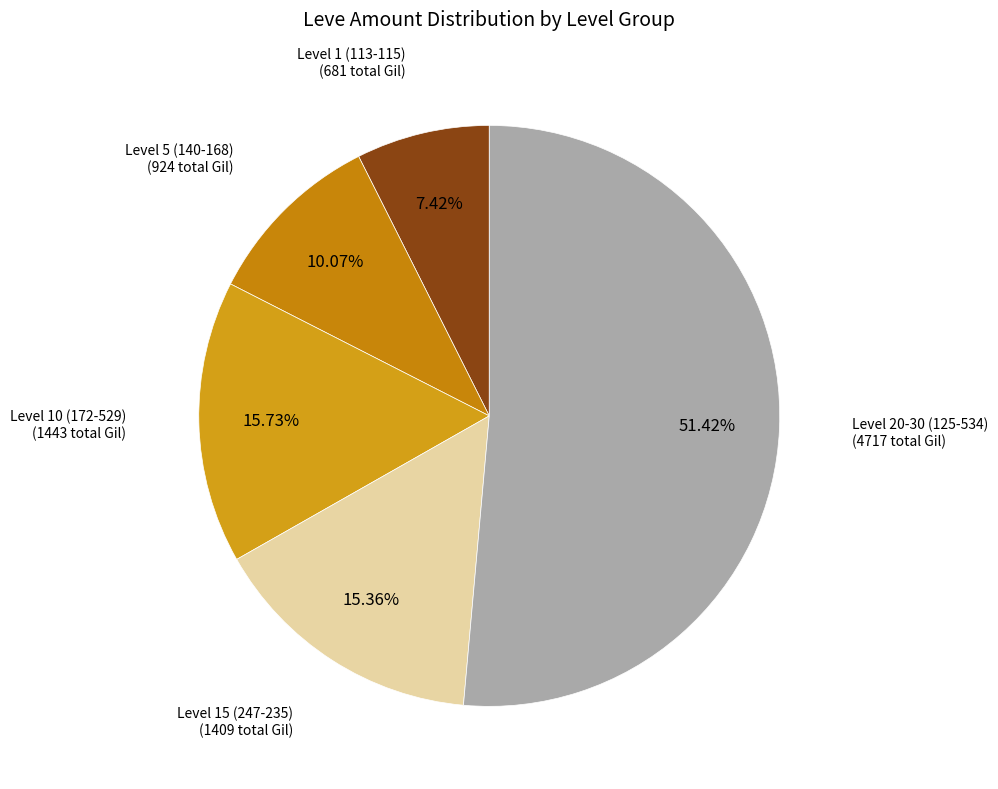

How many segments does this pie chart have?

5